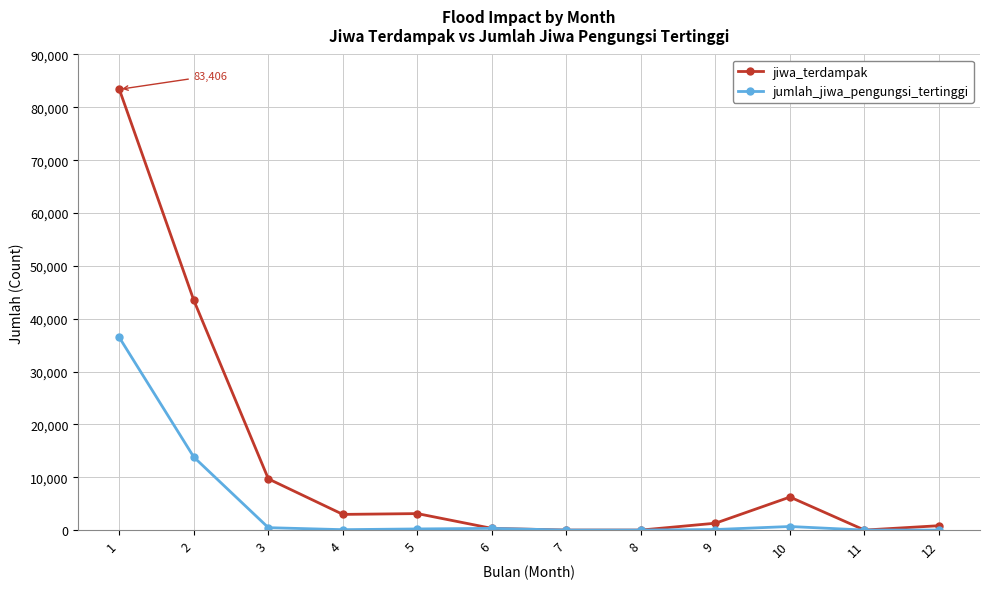

The value of jiwa_terdampak at 3 is 16248. True or false?

False